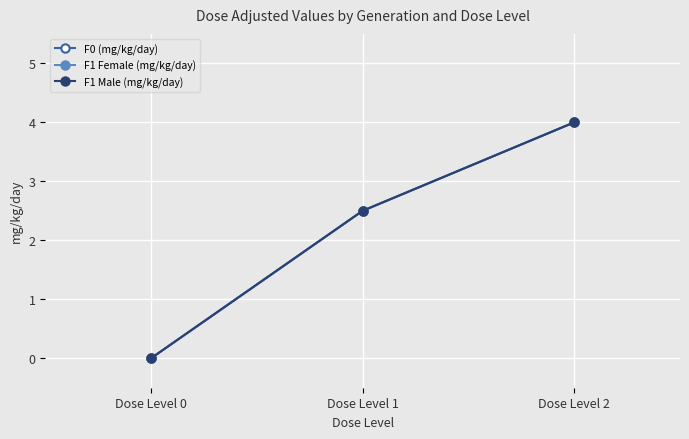

Does the chart have visible grid lines?

Yes